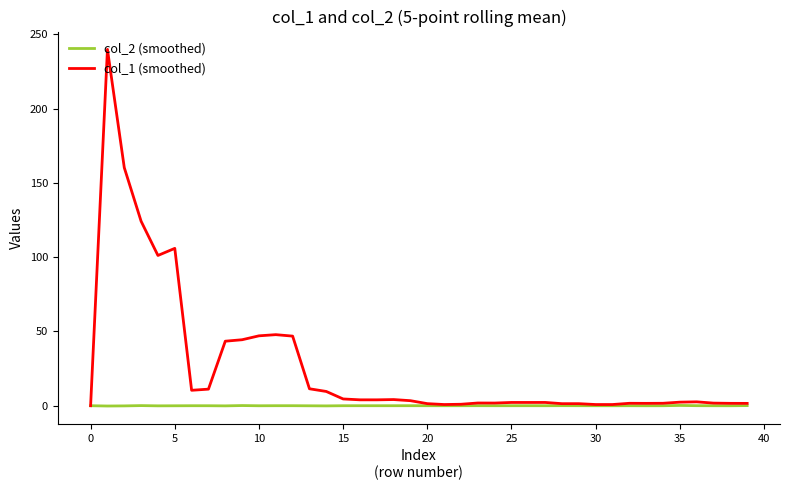

Which series has the largest total across all categories?

col_1 (smoothed)